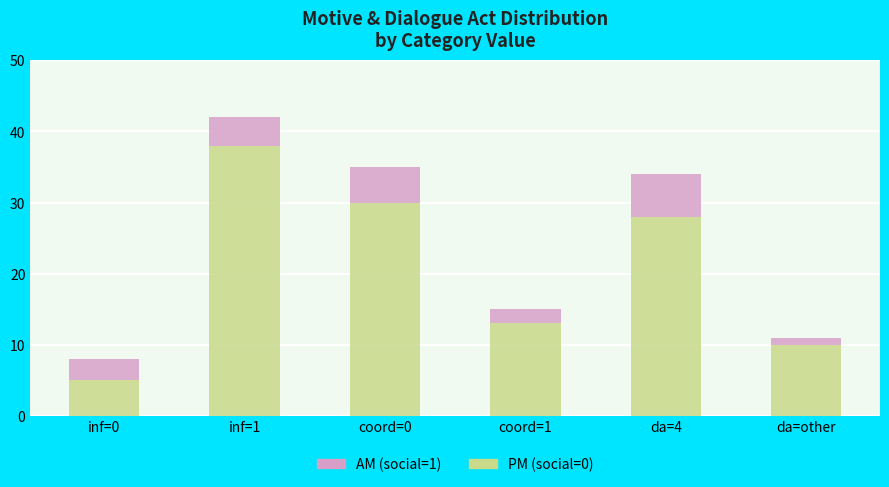

What is the total value across all series at coord=0?

35